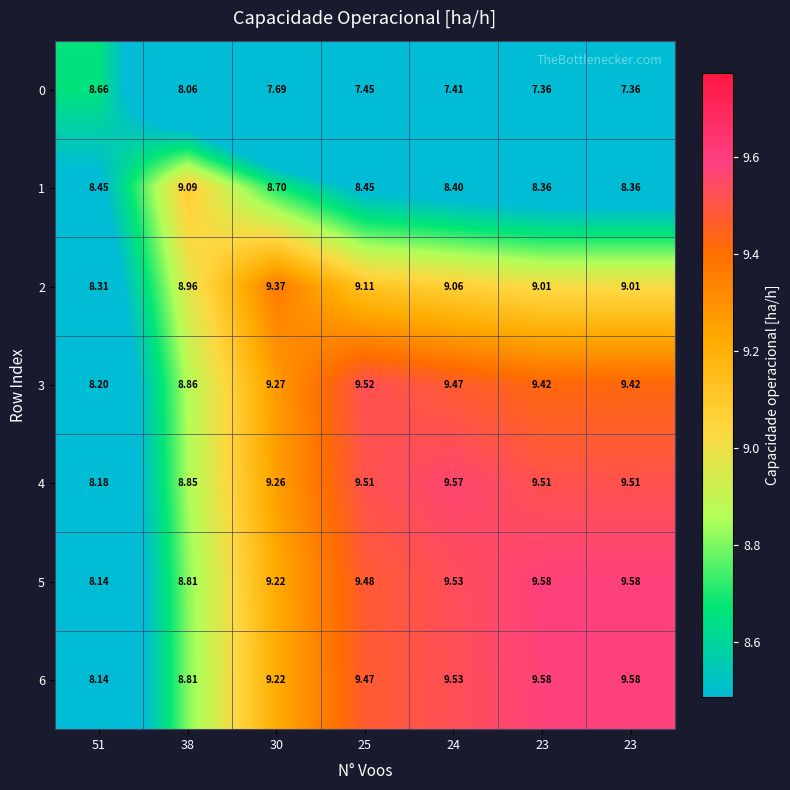

Which series changed the most between 30 and 25?

5